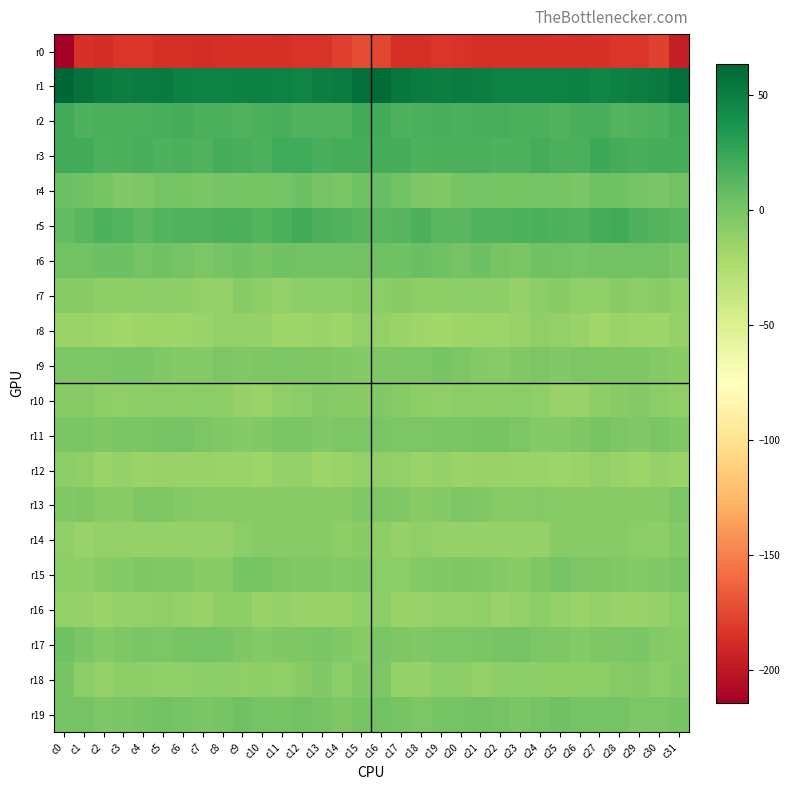

At c19, list the series in order from largest to smallest.

r1, r2, r3, r5, r6, r19, r9, r11, r17, r4, r15, r13, r18, r7, r10, r16, r14, r12, r8, r0